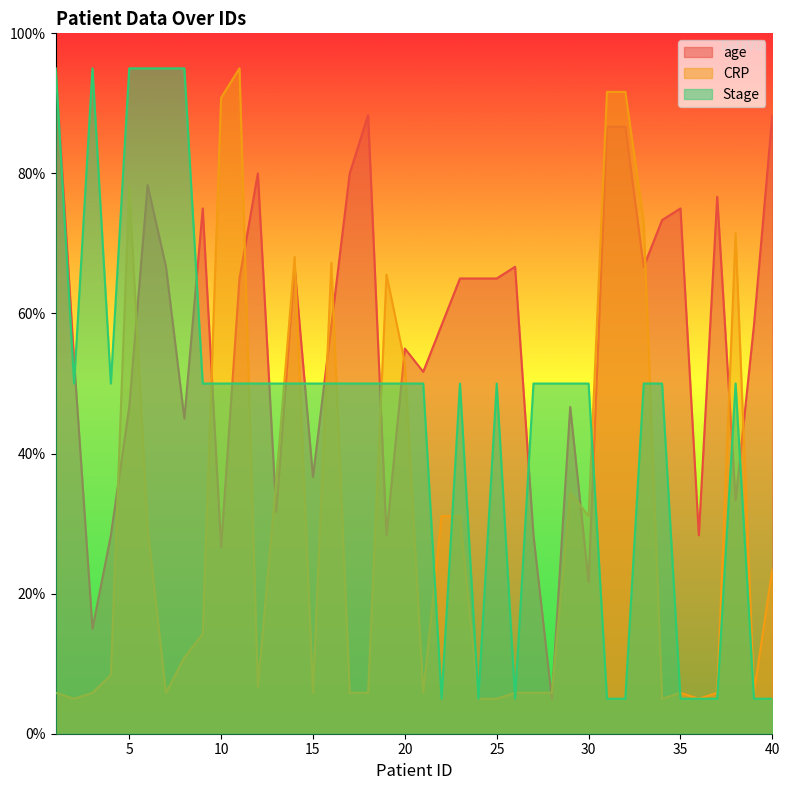

Which series has the widest spread of values?

age